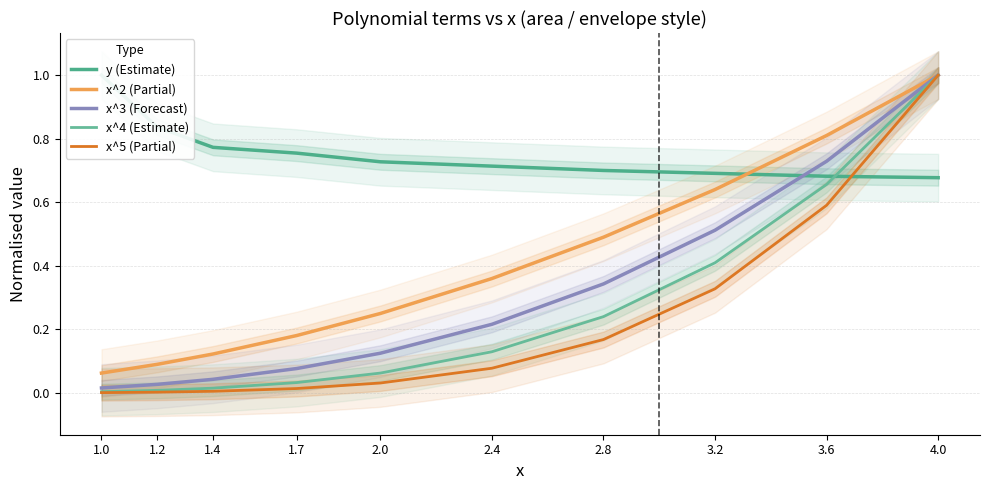

Does the chart have visible grid lines?

Yes